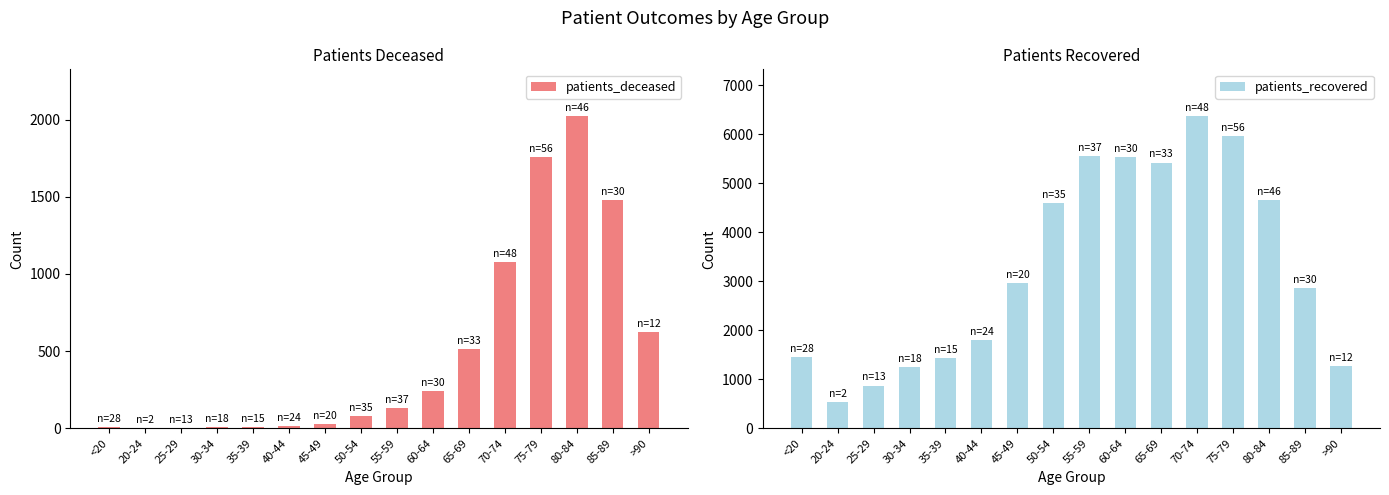

What is the difference between the highest and lowest values at 55-59?

5425